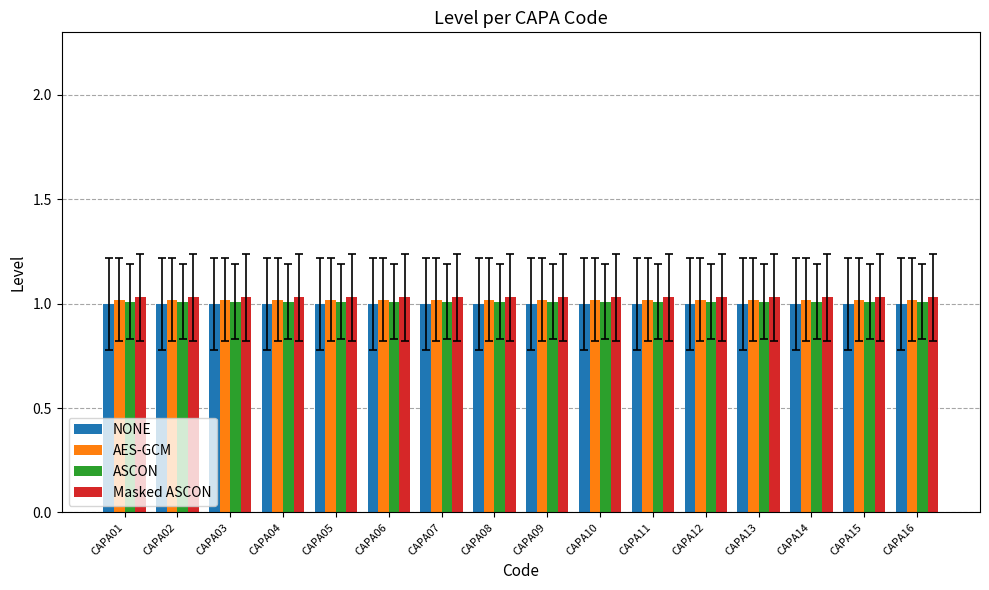

The value of Masked ASCON at CAPA02 is 1.0. True or false?

True